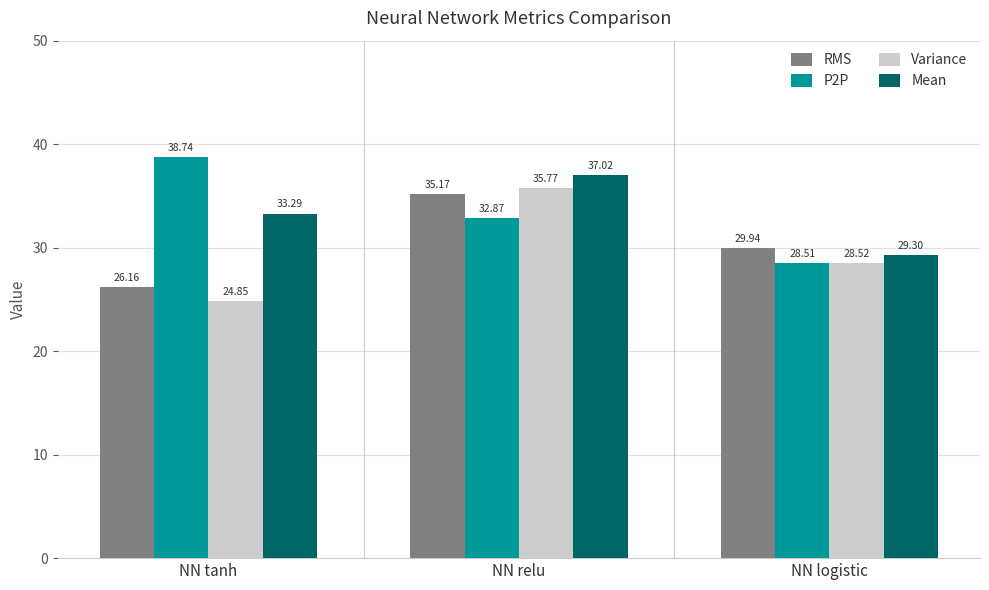

Rank the series by their maximum value, from lowest to highest.

RMS, Variance, Mean, P2P